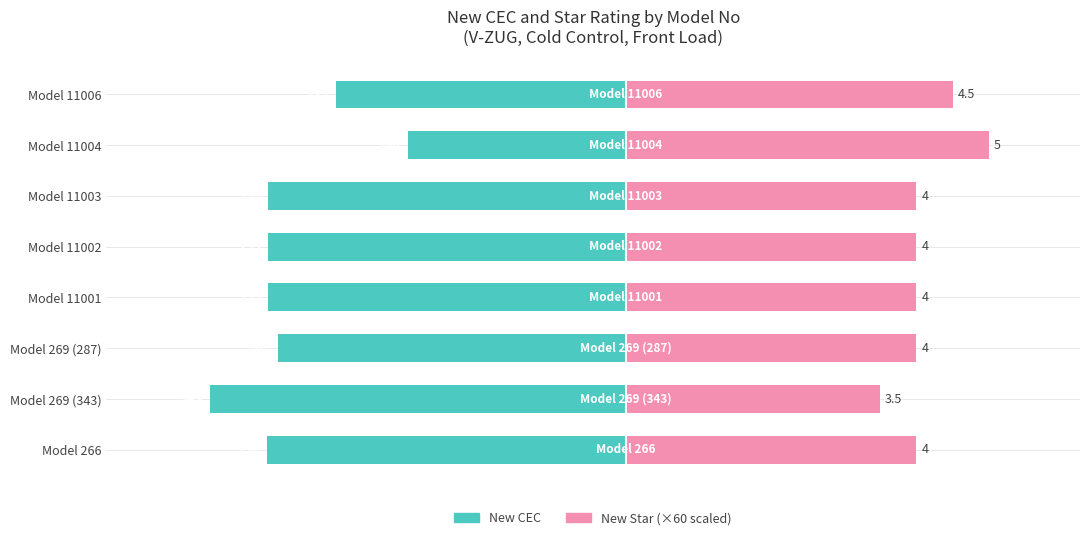

Is it true that New Star (×60) equals 240 at Model 266?

True